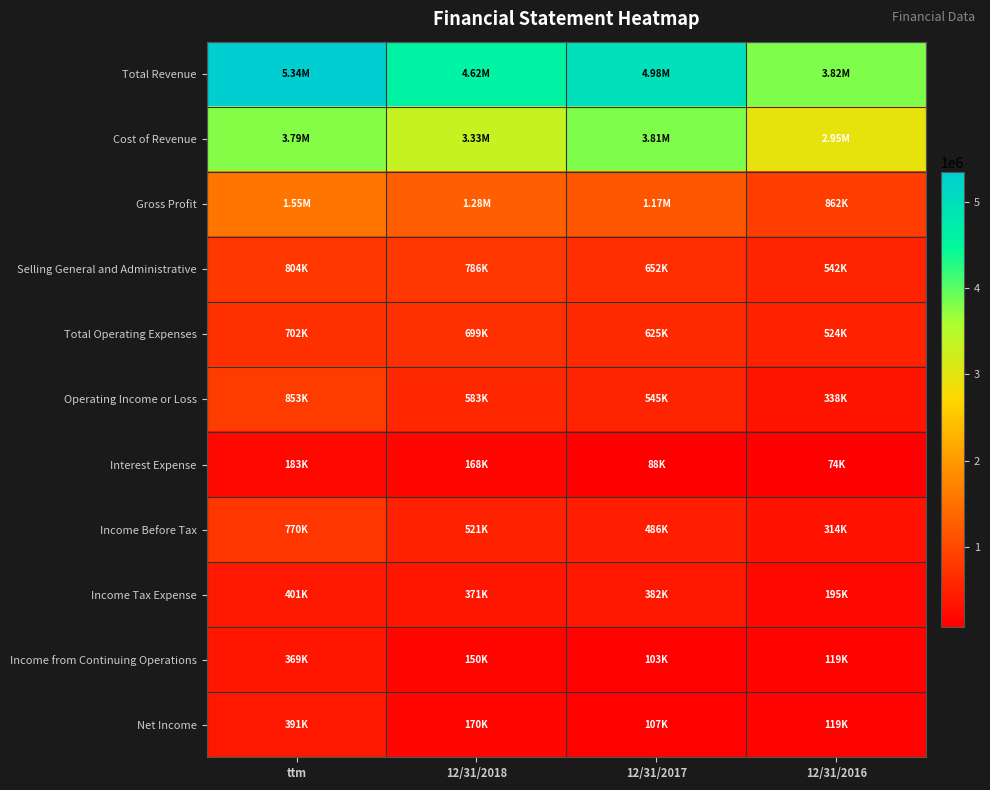

Reading right to left, extract all data points from this chart.

Total Revenue: 12/31/2016=3816530	12/31/2017=4982704	12/31/2018=4616035	ttm=5344388
Cost of Revenue: 12/31/2016=2954306	12/31/2017=3813330	12/31/2018=3333904	ttm=3789619
Gross Profit: 12/31/2016=862224	12/31/2017=1169374	12/31/2018=1282131	ttm=1554769
Selling General and Administrative: 12/31/2016=541996	12/31/2017=652276	12/31/2018=786249	ttm=803825
Total Operating Expenses: 12/31/2016=523801	12/31/2017=624631	12/31/2018=698942	ttm=701520
Operating Income or Loss: 12/31/2016=338423	12/31/2017=544743	12/31/2018=583189	ttm=853249
Interest Expense: 12/31/2016=74453	12/31/2017=88289	12/31/2018=167545	ttm=182681
Income Before Tax: 12/31/2016=314409	12/31/2017=485524	12/31/2018=521013	ttm=769979
Income Tax Expense: 12/31/2016=194977	12/31/2017=382317	12/31/2018=370742	ttm=400973
Income from Continuing Operations: 12/31/2016=119432	12/31/2017=103207	12/31/2018=150271	ttm=369006
Net Income: 12/31/2016=119432	12/31/2017=106790	12/31/2018=169717	ttm=391036